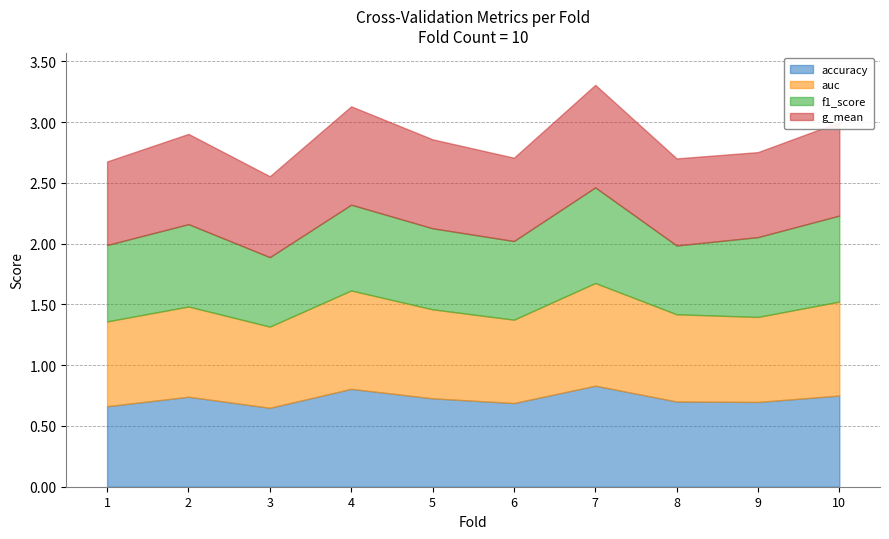

Rank the categories by accuracy value from lowest to highest.

3, 1, 6, 9, 8, 5, 2, 10, 4, 7